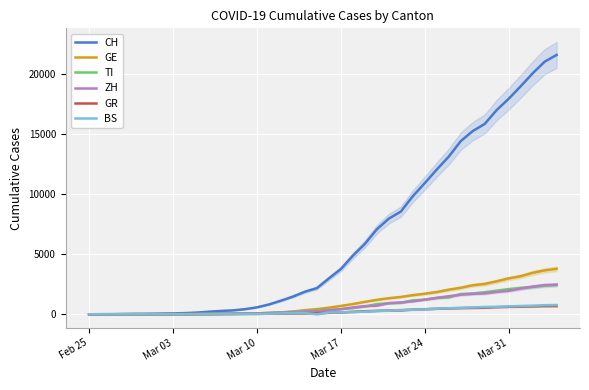

What are all the series names shown in the legend?

CH, GE, TI, ZH, GR, BS